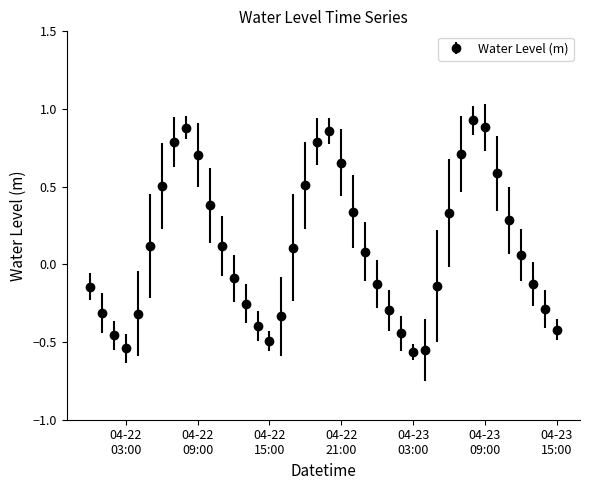

What is the sum of all values?

4.3